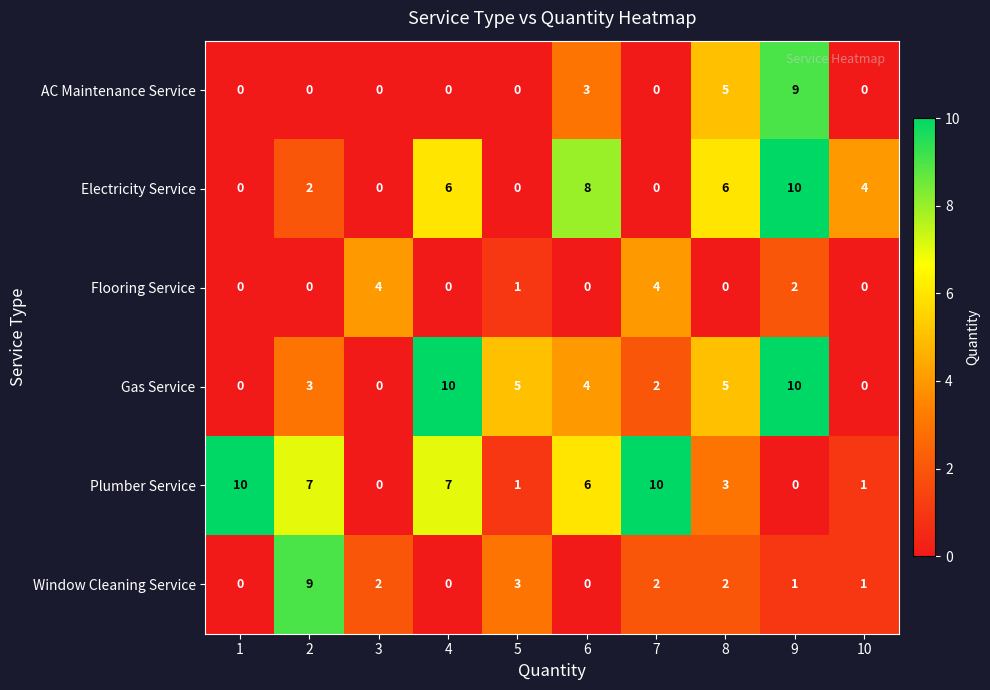

Count the AC Maintenance Service values in the range 0 to 3.

8